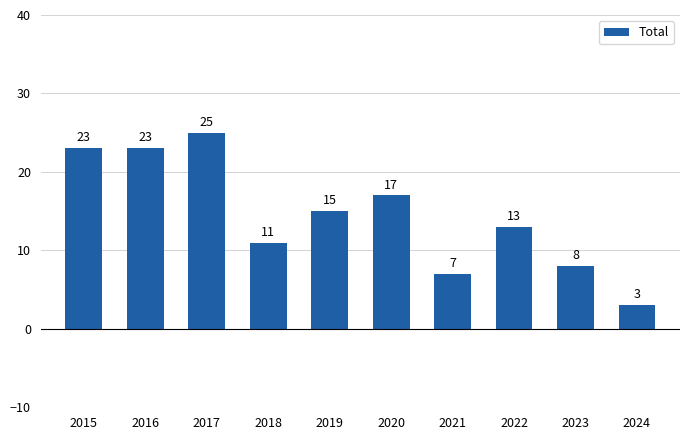

How many values are below 15?

5